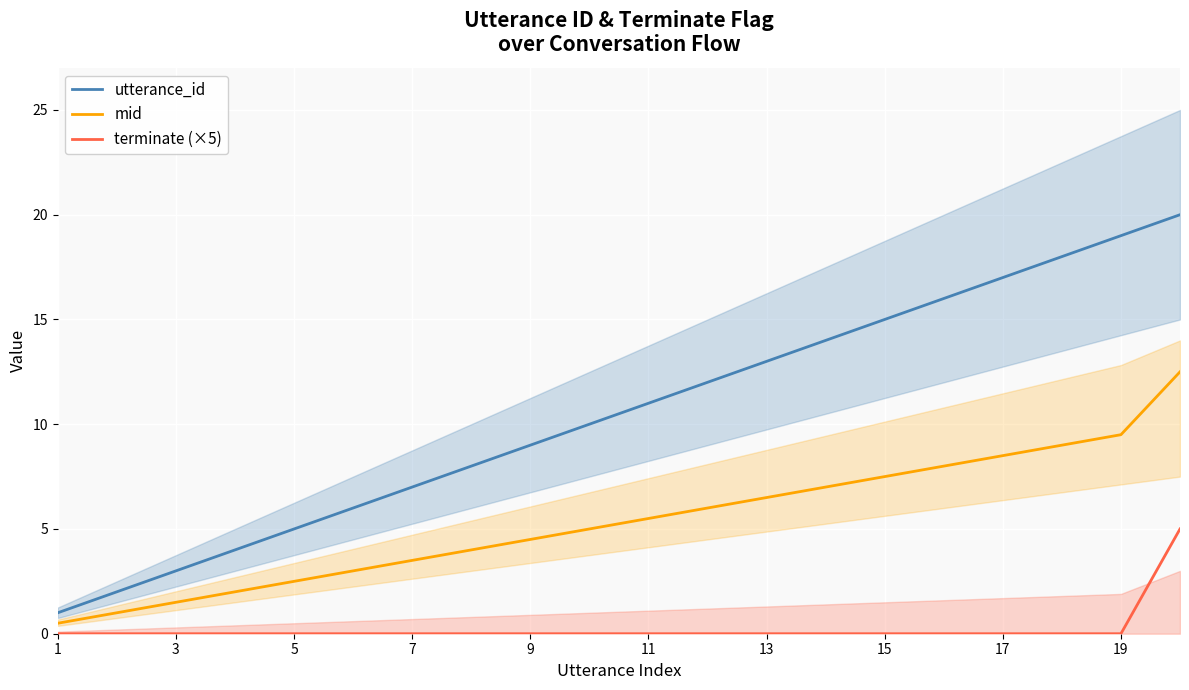

True or false: terminate (×5) has a value of 0.0 at 5.

True